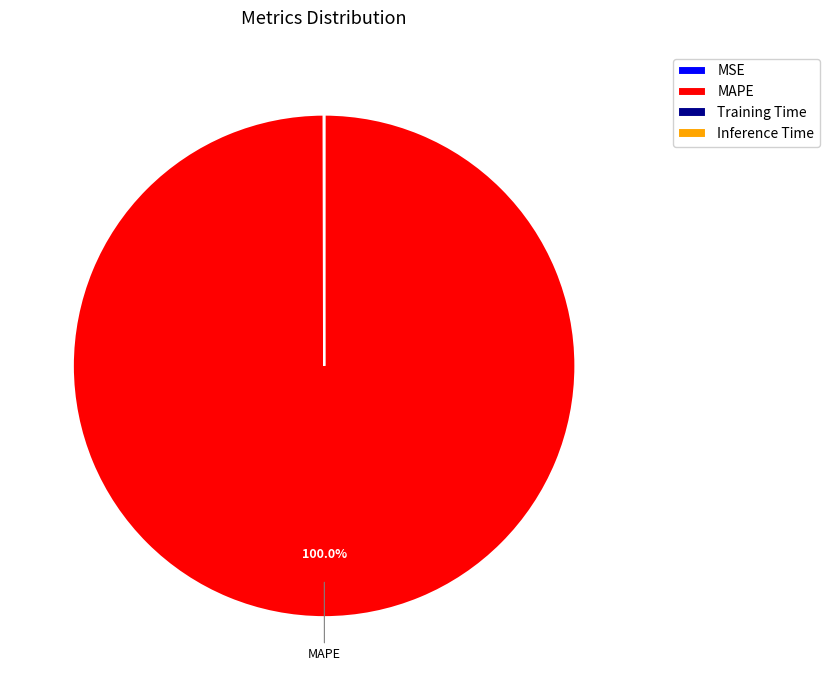

Which slice represents more than half of the pie?

MAPE